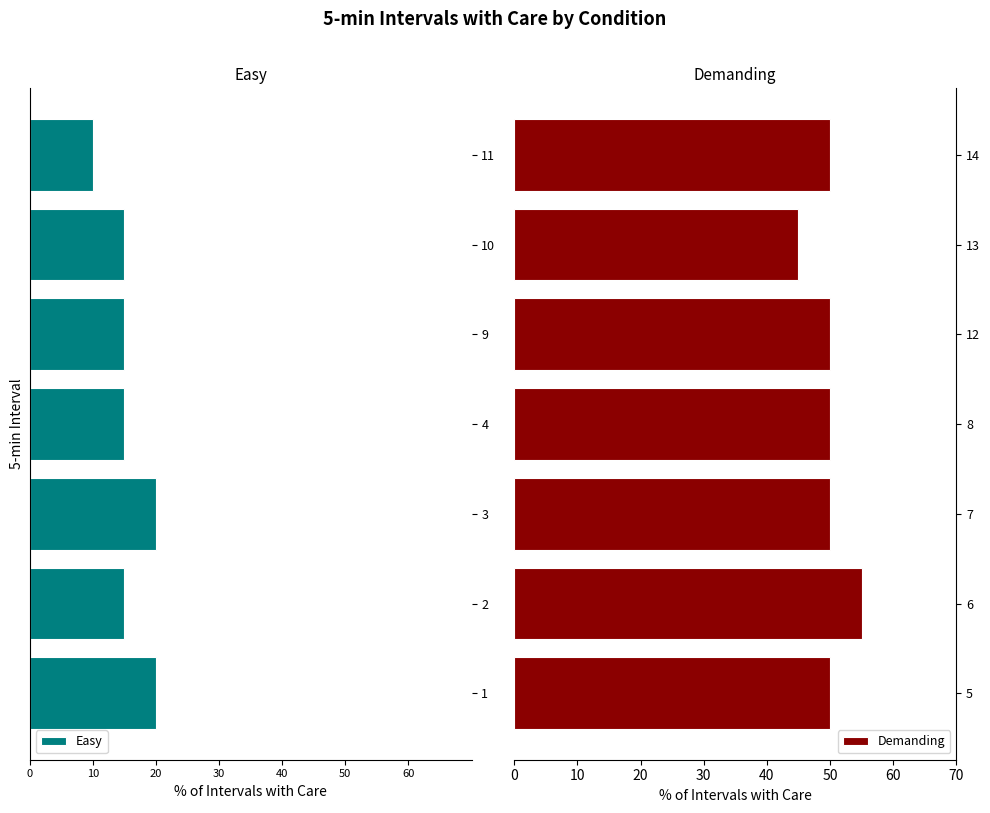

At which label does Demanding reach its minimum?

13